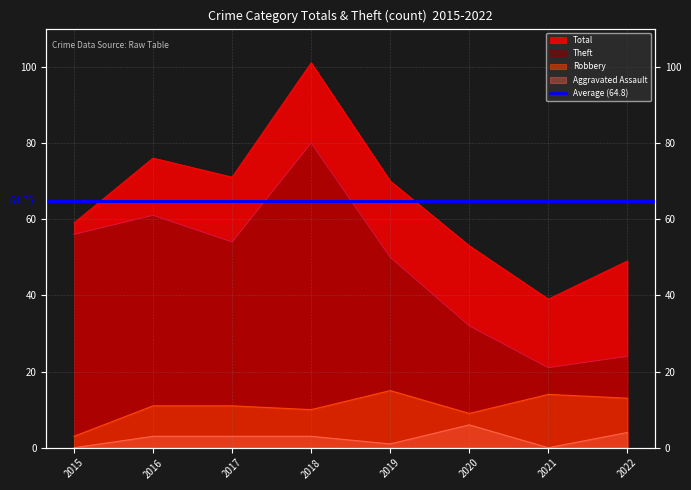

True or false: Theft and Total intersect in this chart.

False